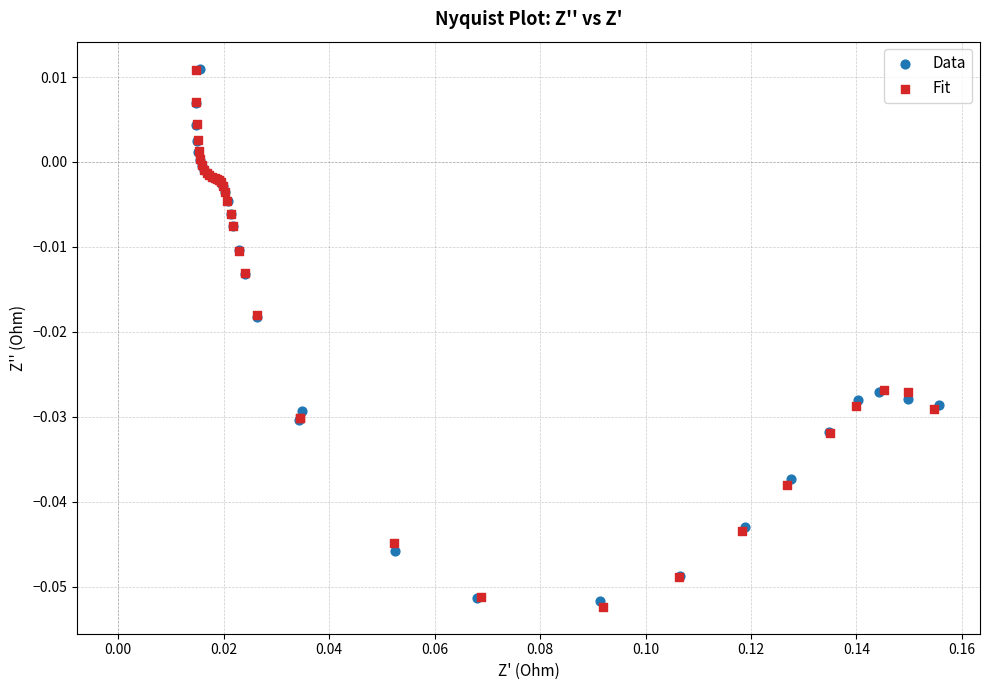

What are all the series names shown in the legend?

Data, Fit